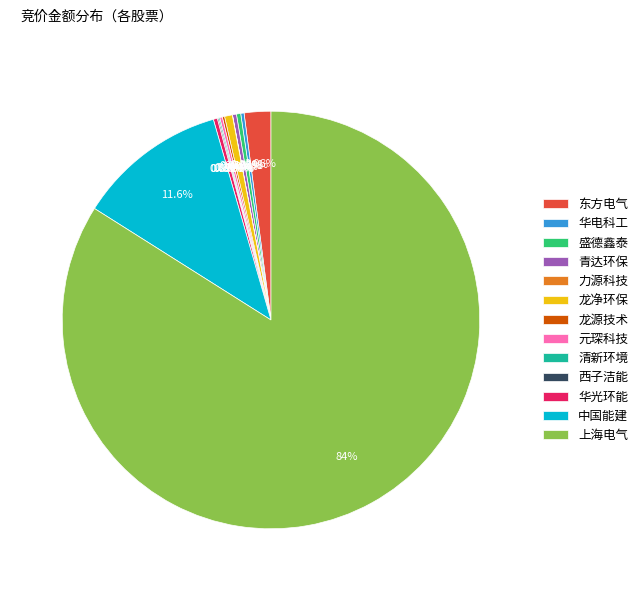

Does 中国能建 represent more than half of the total?

No